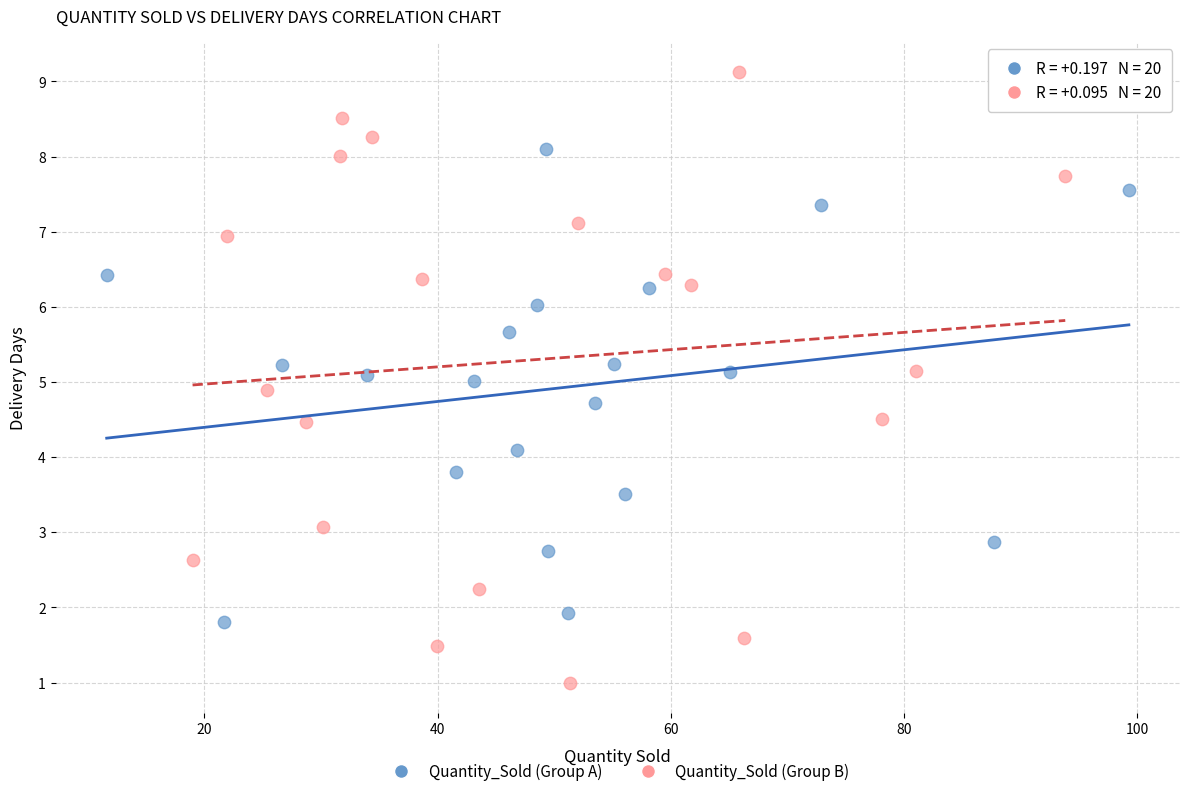

Which series contains the lowest Y value?

Quantity_Sold (Group B)